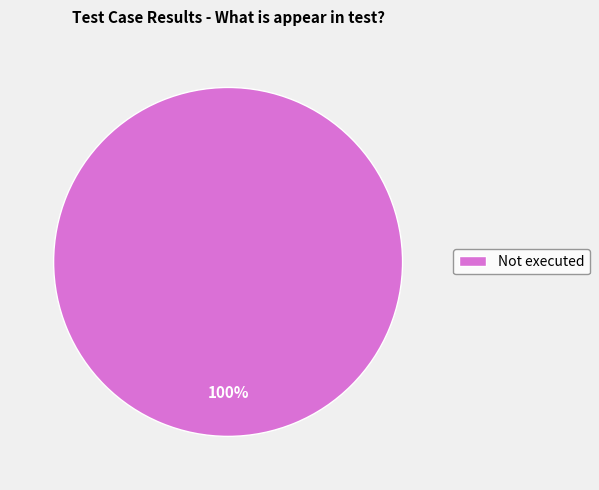

Is there any slice that represents more than half of the pie?

Yes